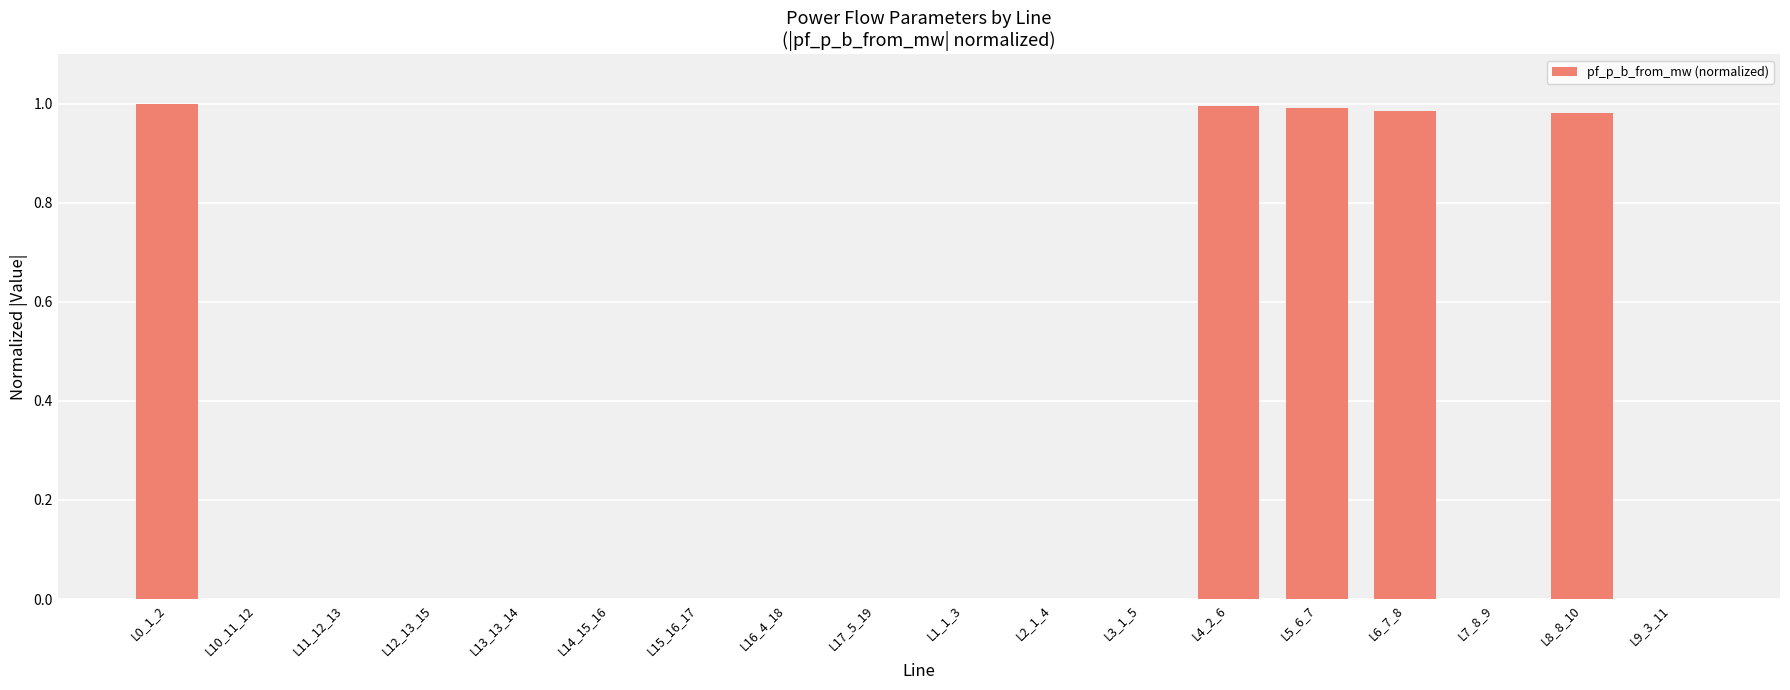

Is it true that the value at L14_15_16 is 0.0?

True